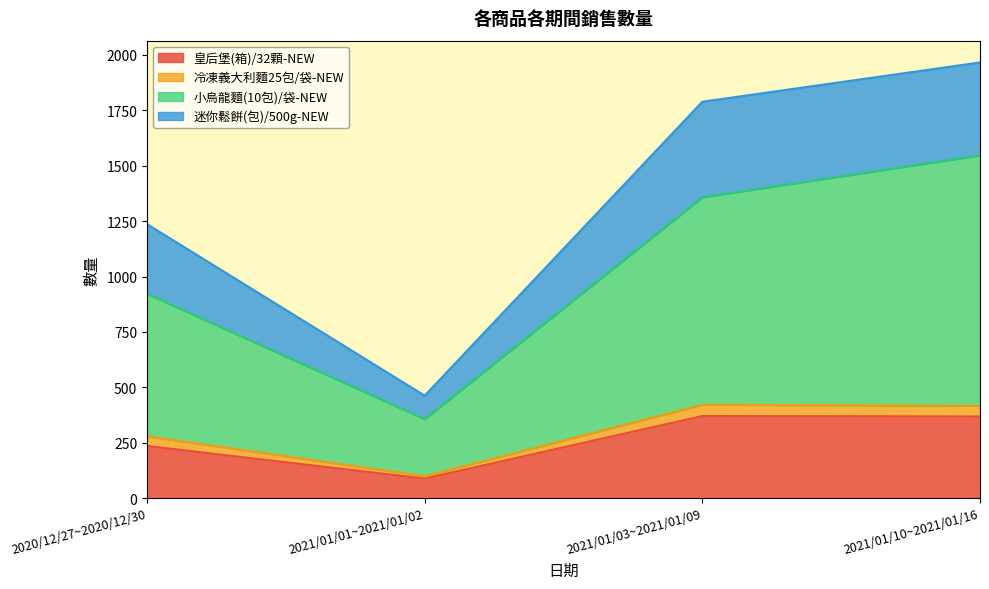

What is the total value across all series at 2021/01/01~2021/01/02?

463